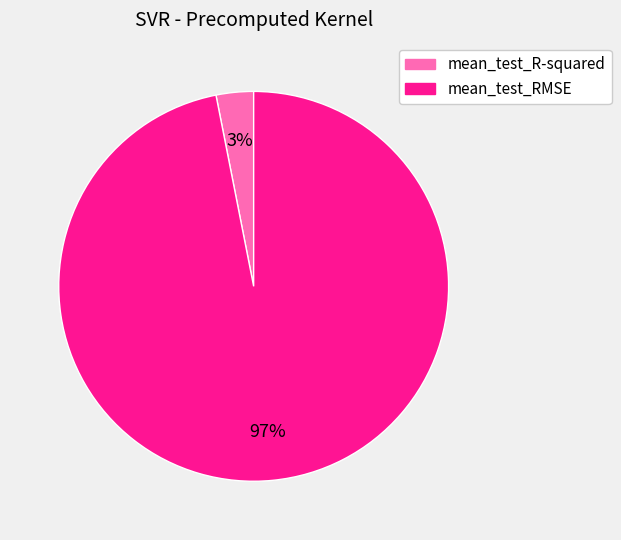

Does mean_test_R-squared account for over 50% of the chart?

No